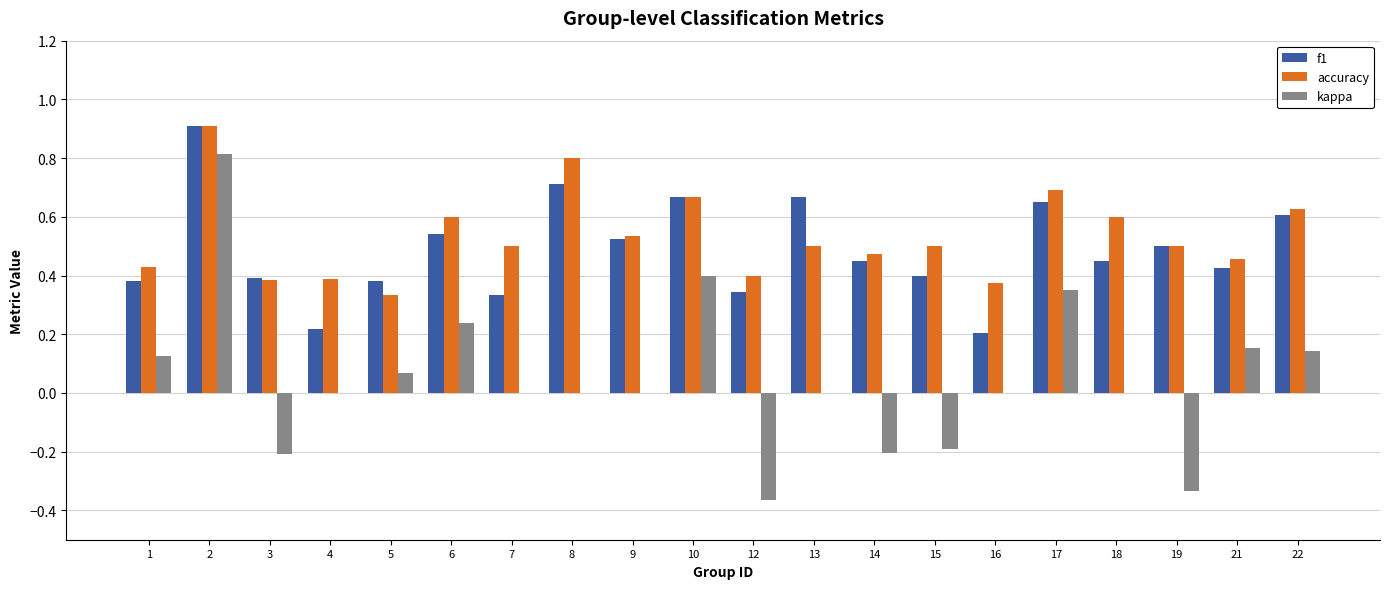

What is the total value across all series at 21?

1.0